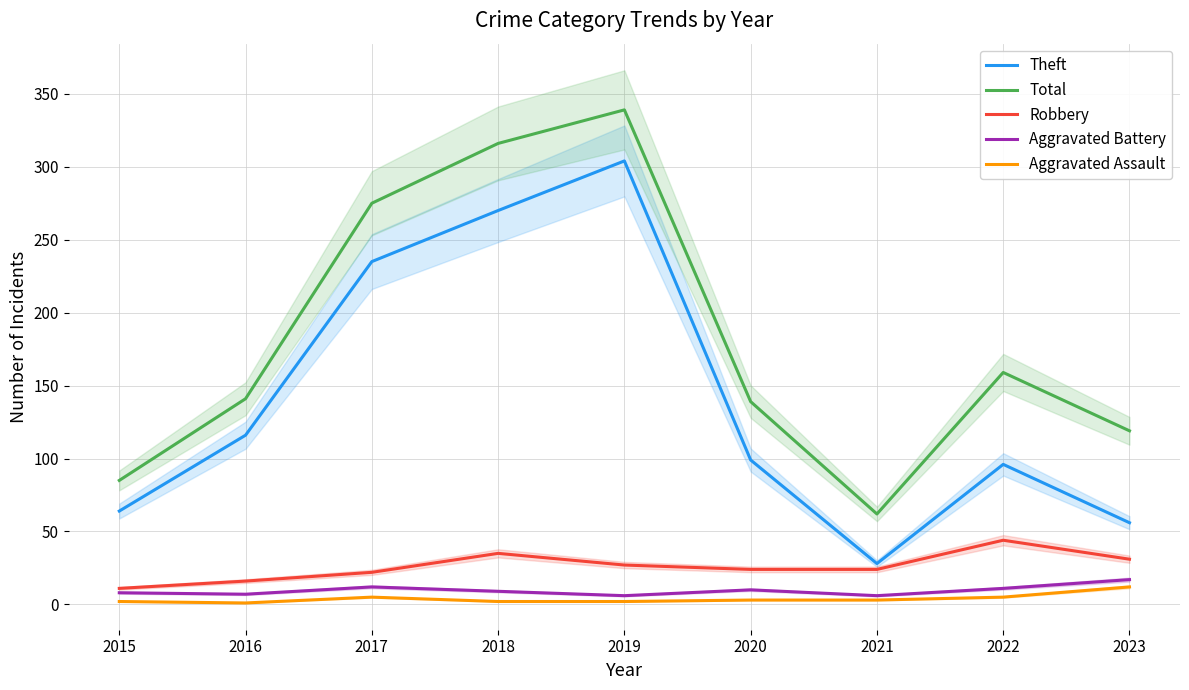

What is the average value of the Aggravated Battery series?

10